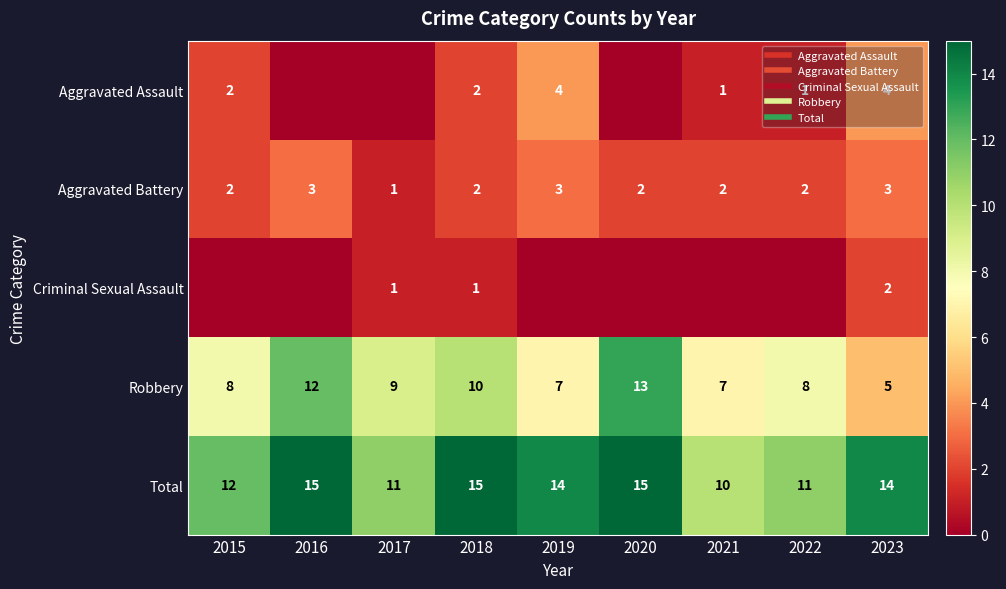

What is the sum of all Total values?

117